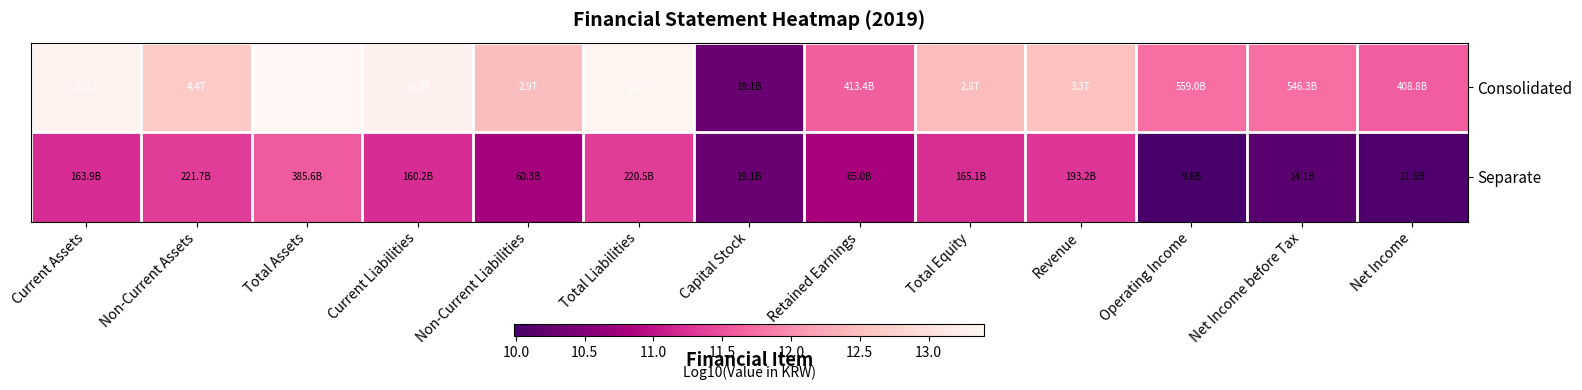

List the series in order of their peak value, highest first.

Consolidated, Separate